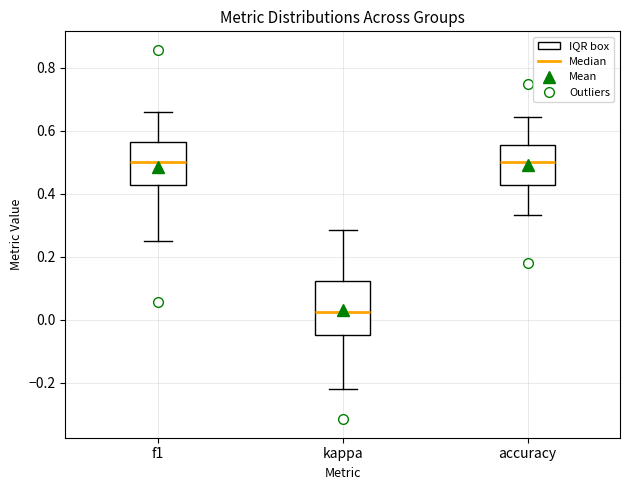

Reading left to right, transcribe this box plot: for each box, give where its median line is, the range the box spans, and where its two whiskers end, as read against the y-axis. The values are not printed on the chart, so give them approximately, as read against the axis.

f1: median 0.50, box 0.42 to 0.56, whiskers 0.24 to 0.66
kappa: median 0.02, box -0.04 to 0.12, whiskers -0.22 to 0.28
accuracy: median 0.50, box 0.42 to 0.56, whiskers 0.34 to 0.64